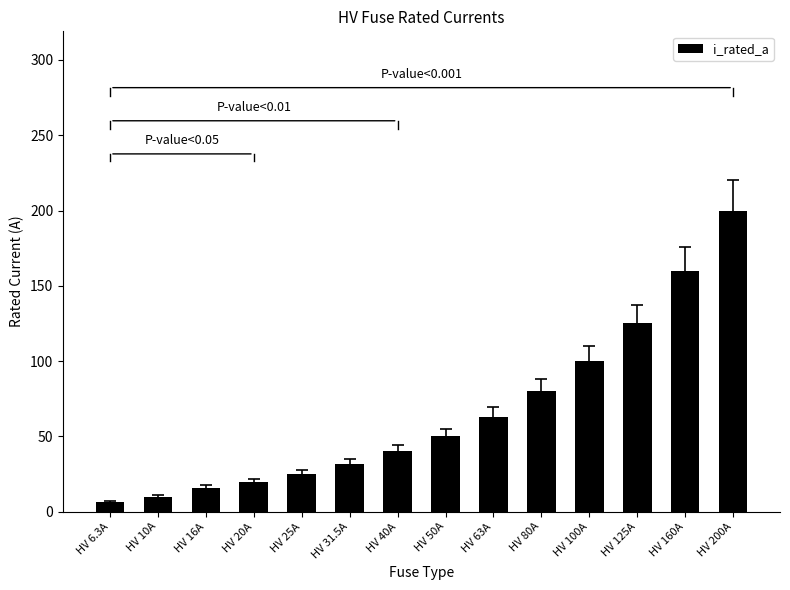

Approximately how many times larger is the value at HV 20A compared to HV 63A?

0.3